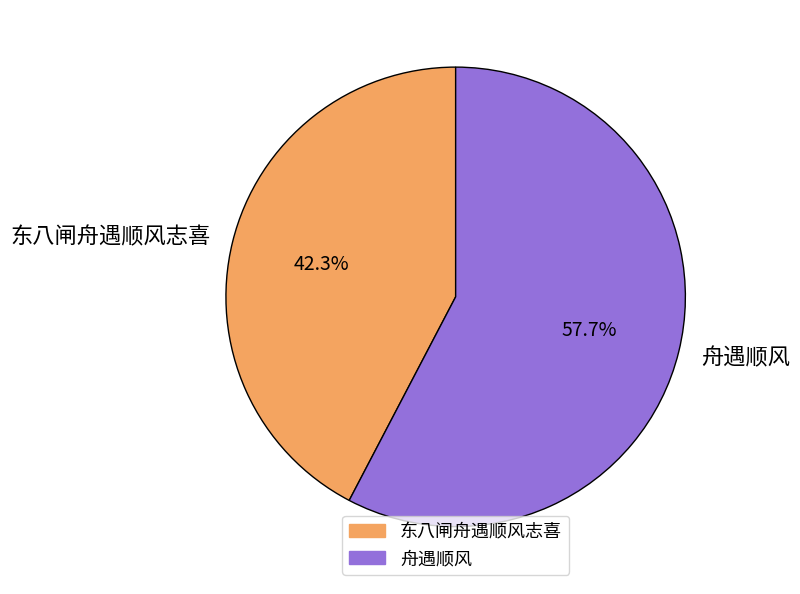

What percentage is the 东八闸舟遇顺风志喜 slice, to the nearest percent?

42%